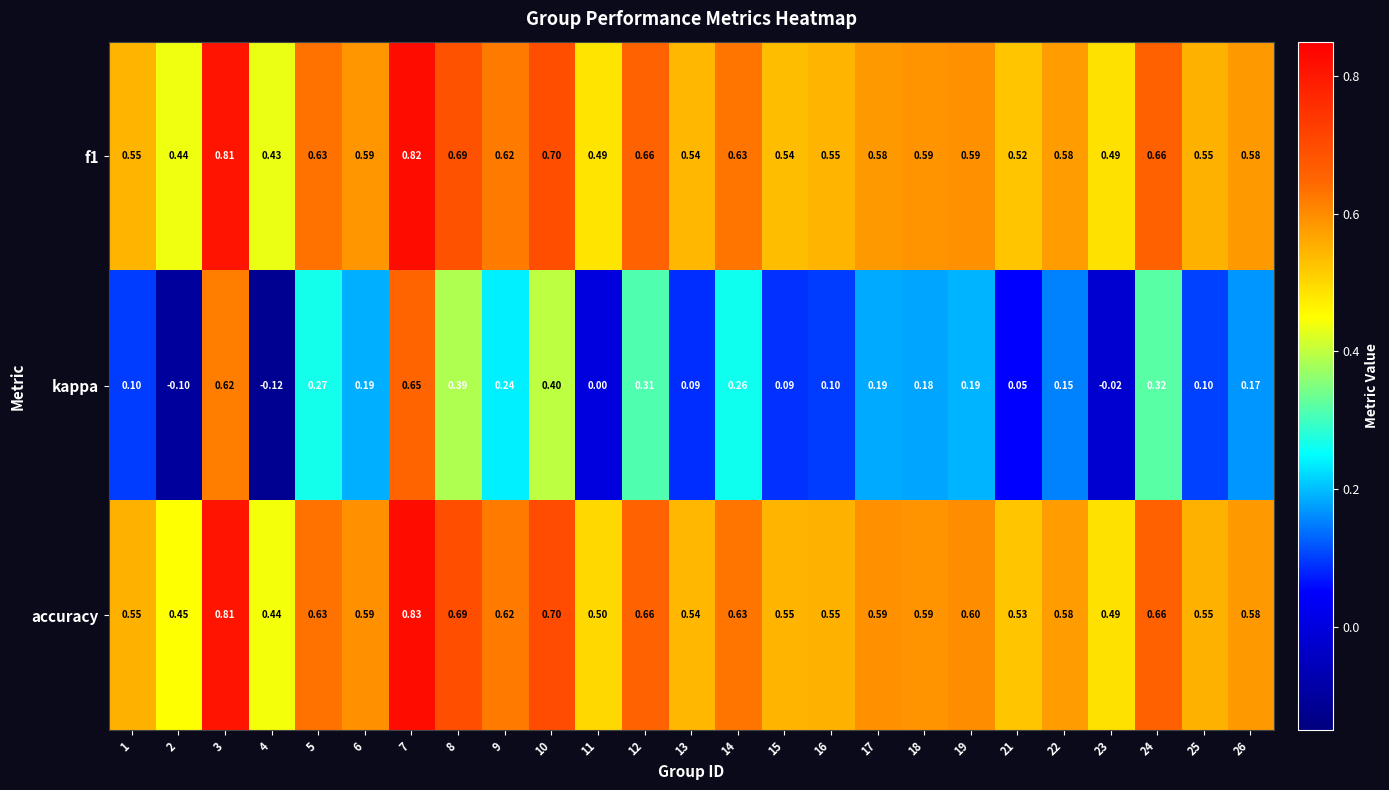

Which series changed the most between 22 and 25?

kappa